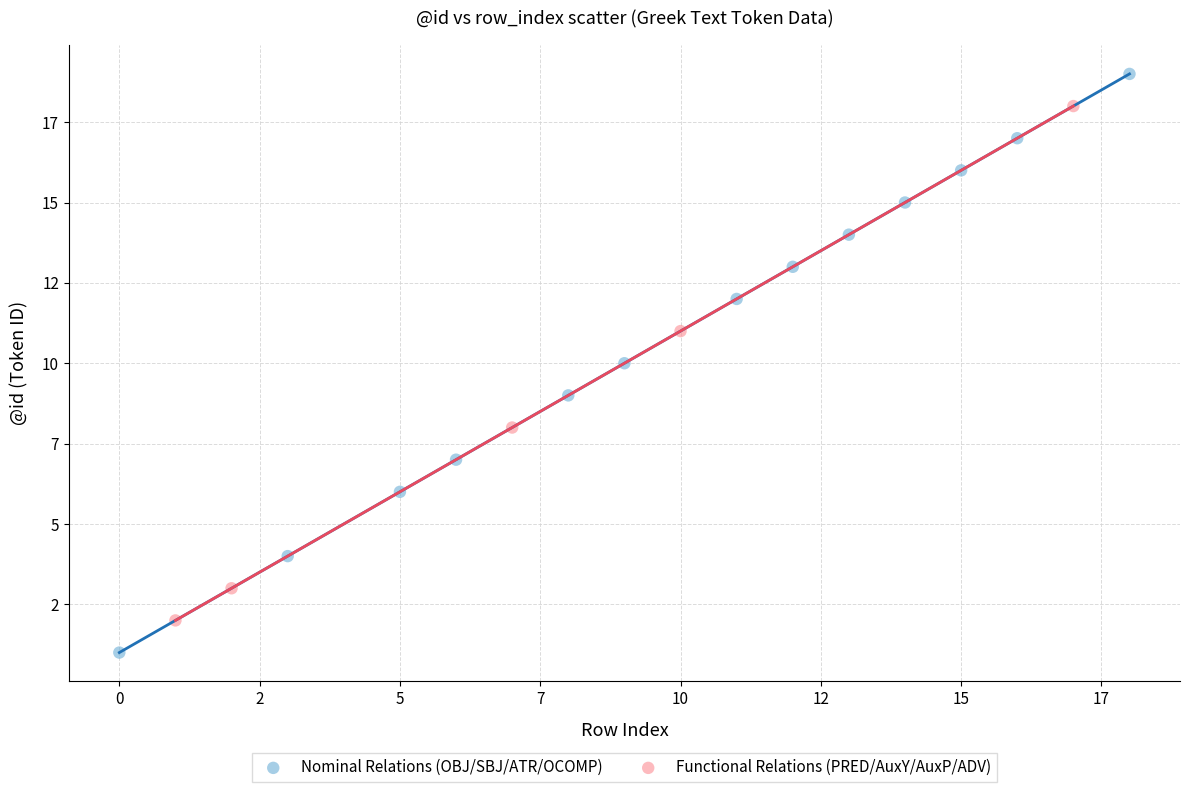

Which series has the widest spread of Y values?

Nominal Relations (OBJ/SBJ/ATR/OCOMP)